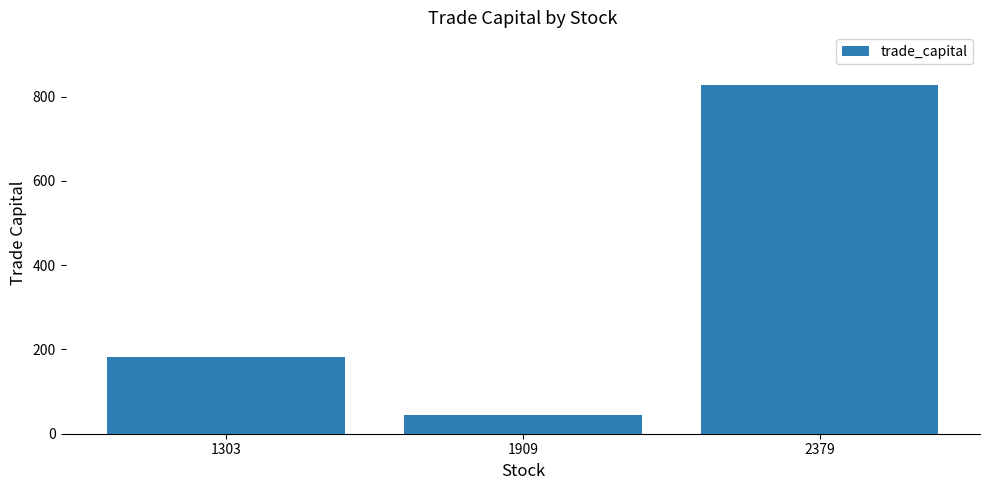

True or false: the data shows 183.0 at 1303.

True